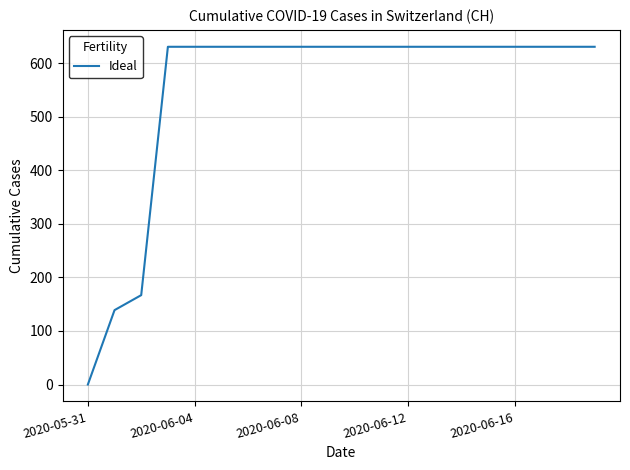

What is the maximum value shown in the chart?

631